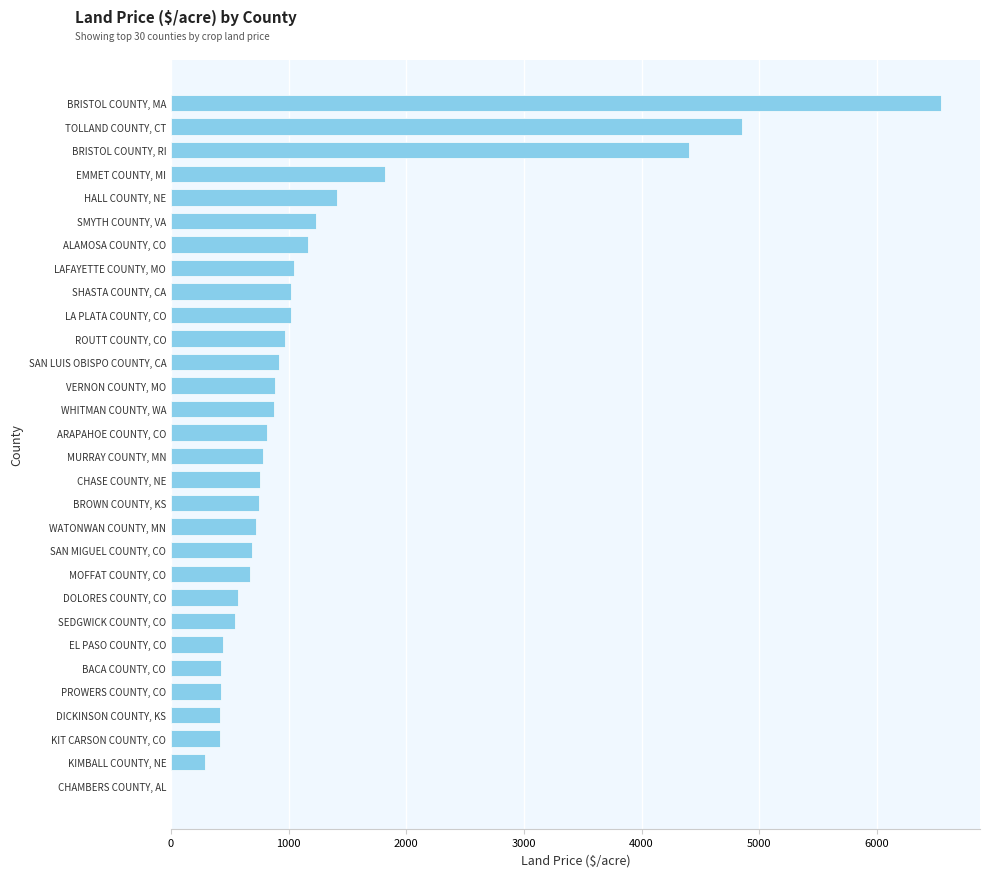

Between CHAMBERS COUNTY, AL and SAN MIGUEL COUNTY, CO, which is larger?

SAN MIGUEL COUNTY, CO